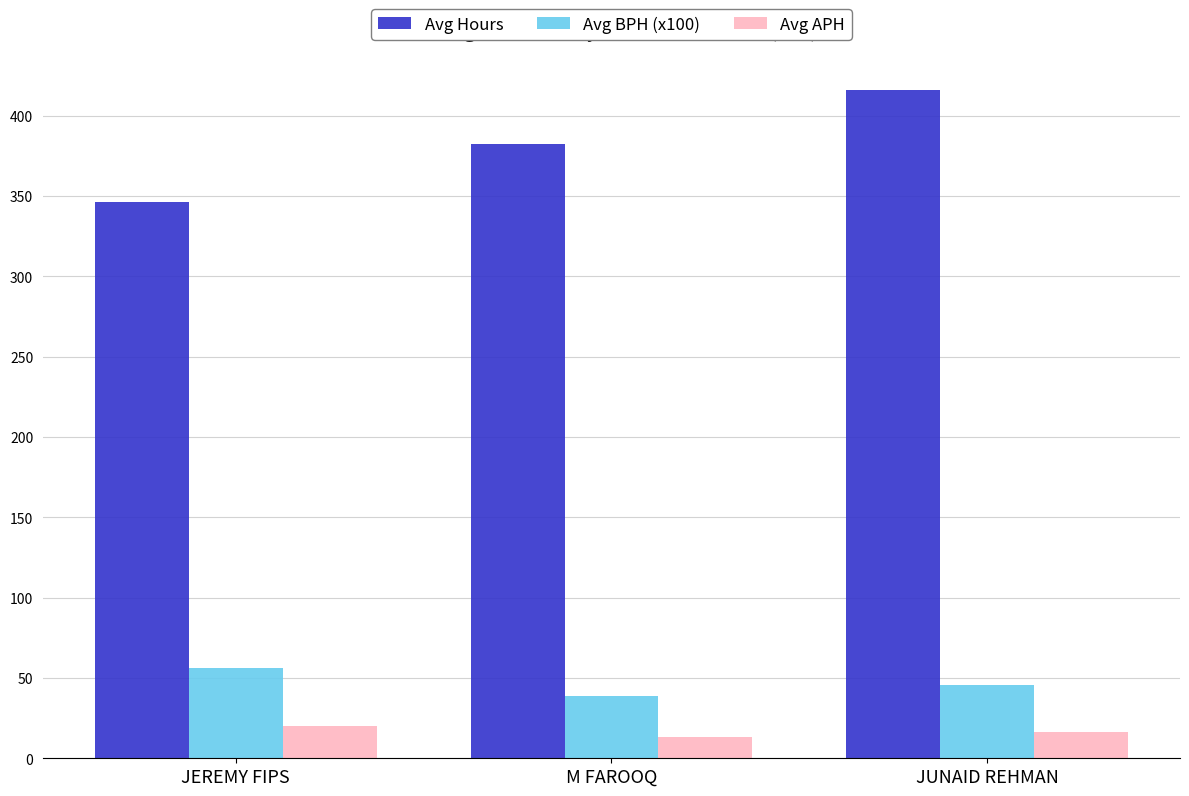

How many values in the Avg APH series exceed 16?

2